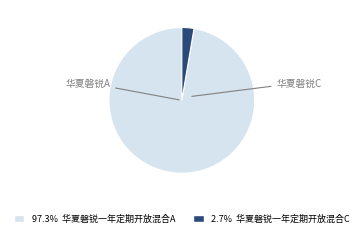

Is there any slice that represents more than half of the pie?

Yes